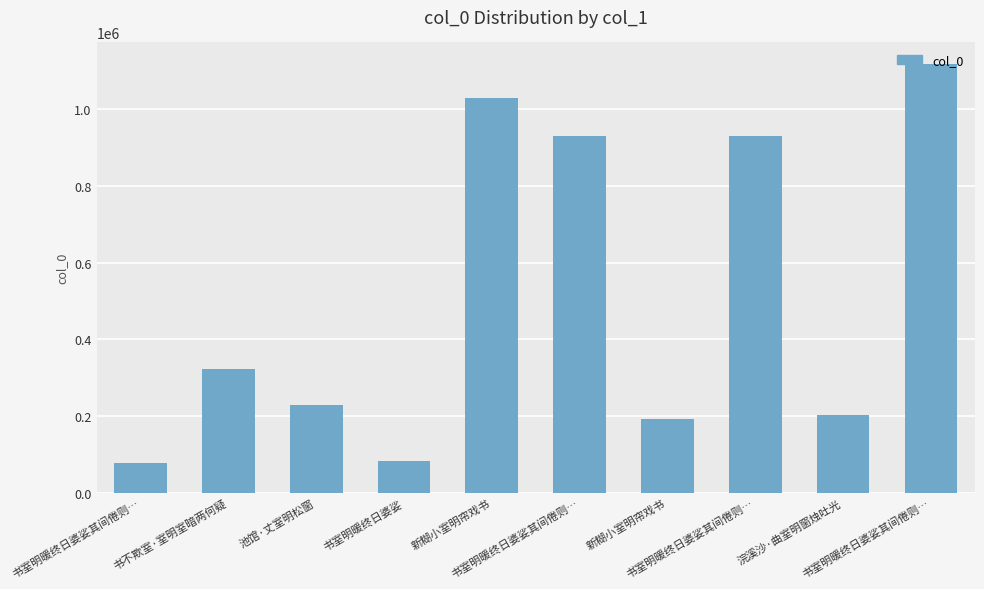

True or false: the data shows 1593170 at 书室明暖终日婆娑其间倦则….

False